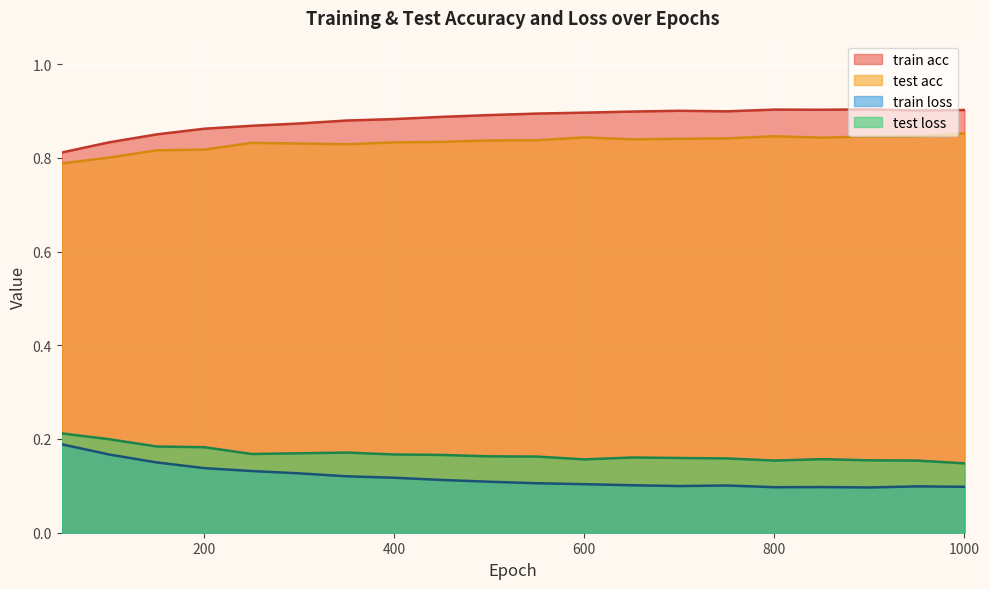

Does the chart display data point markers on the line(s)?

No